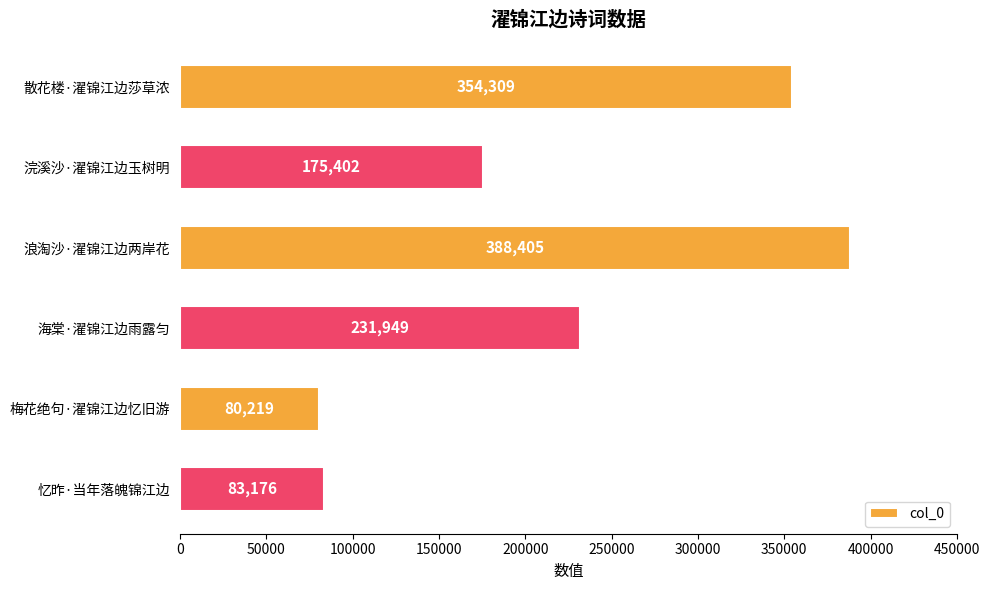

What is the label of the 1st bar from the bottom?

忆昨·当年落魄锦江边